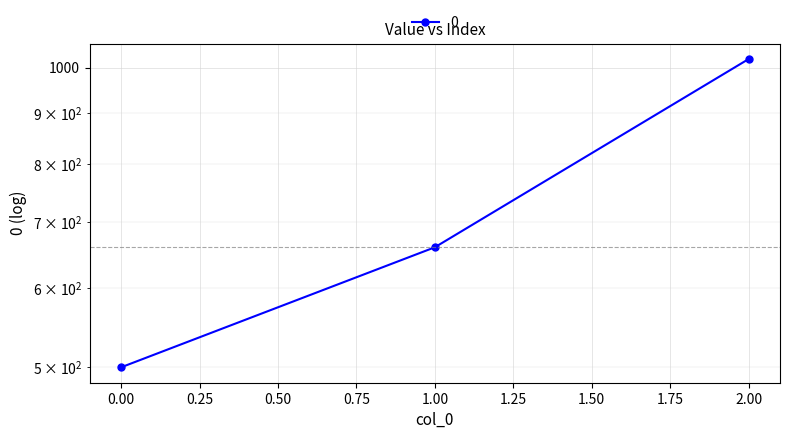

How many lines are shown in the chart?

1